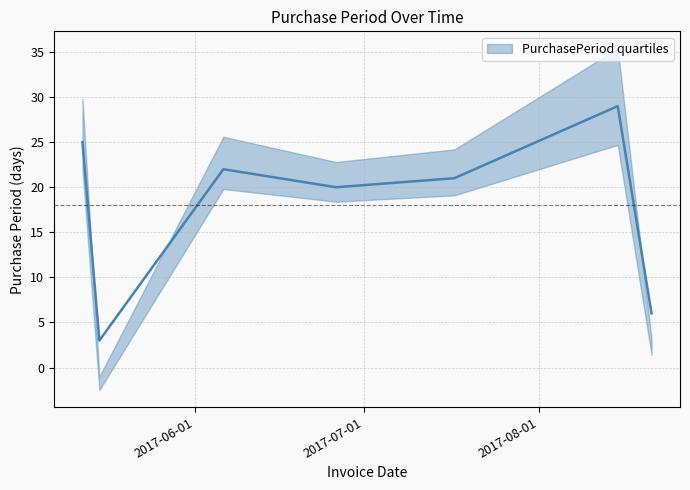

List the labels in order of value, smallest first.

2017-05-15, 2017-08-21, 2017-06-26, 2017-07-17, 2017-06-06, 2017-05-12, 2017-08-15